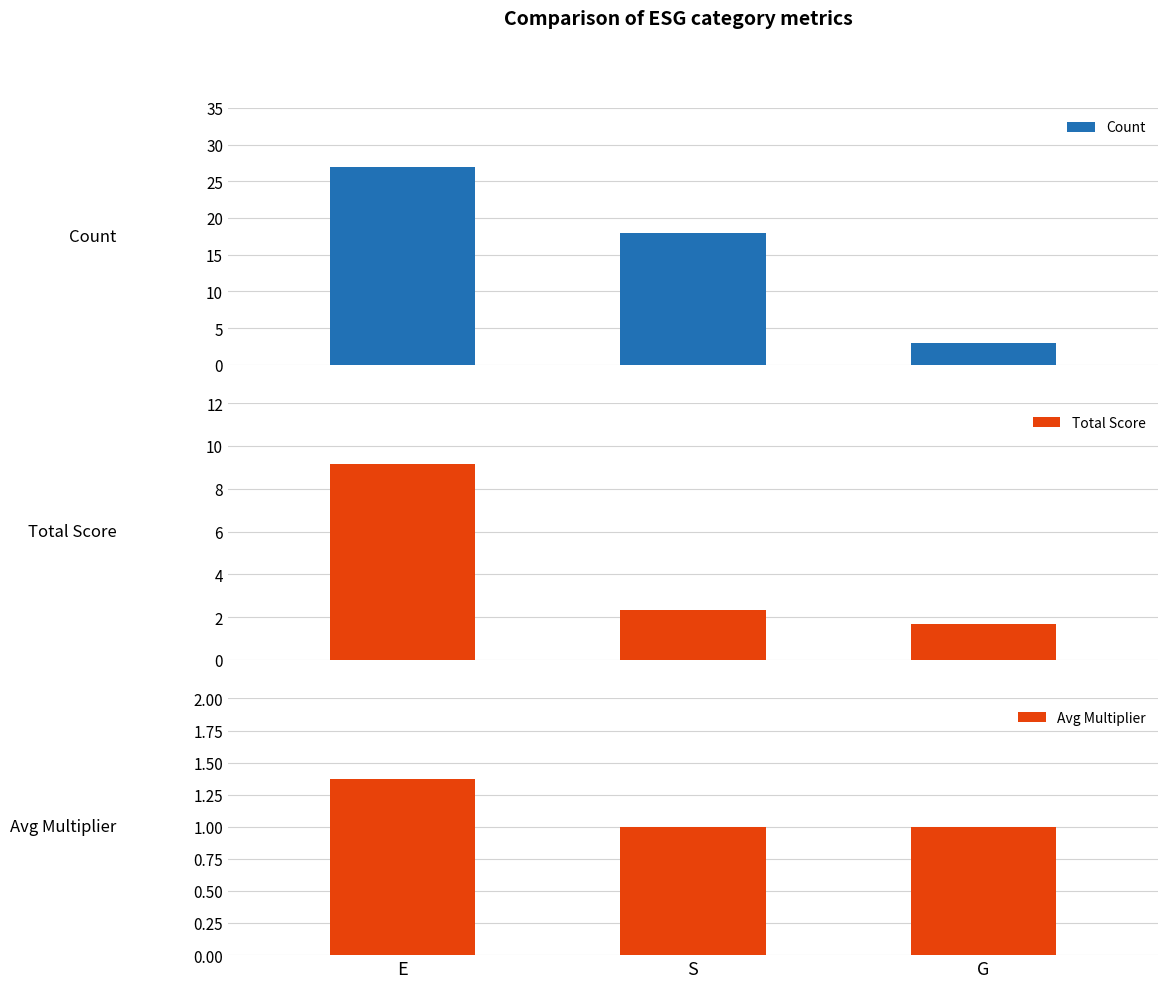

Which series has the largest total across all categories?

Count